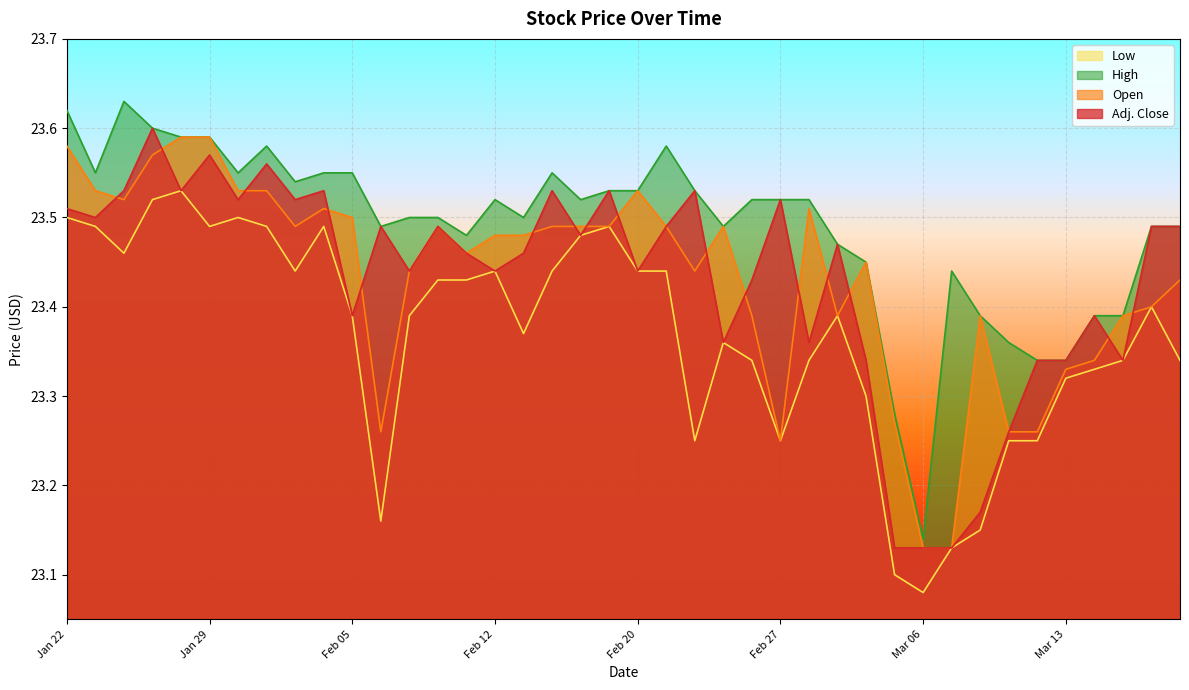

At which category does Low reach its first local peak?

Jan 26